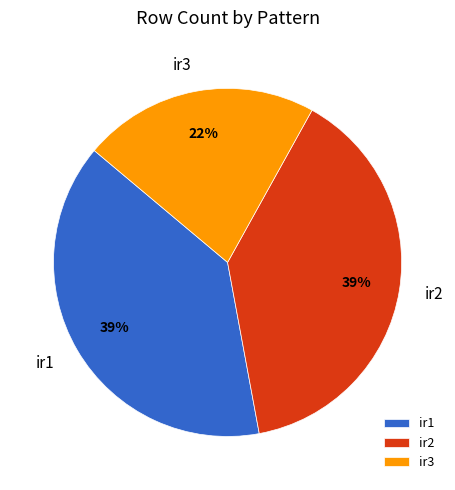

The ir1 slice represents 39% of the pie. True or false?

True